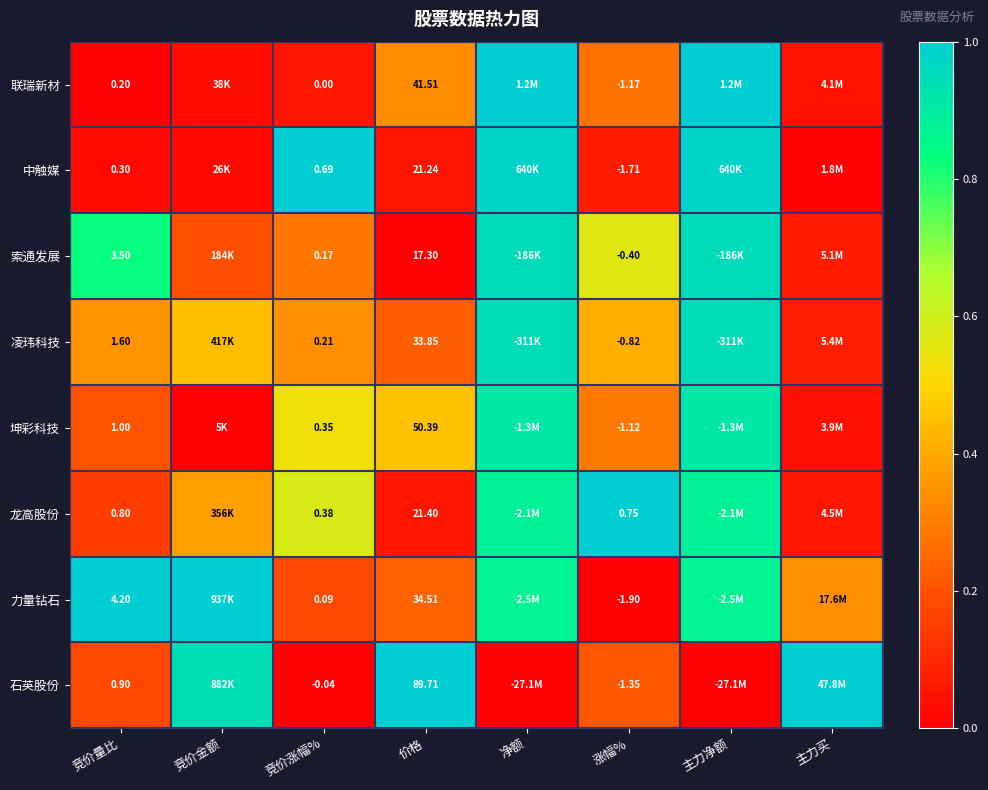

What is the greatest value displayed?

1.0